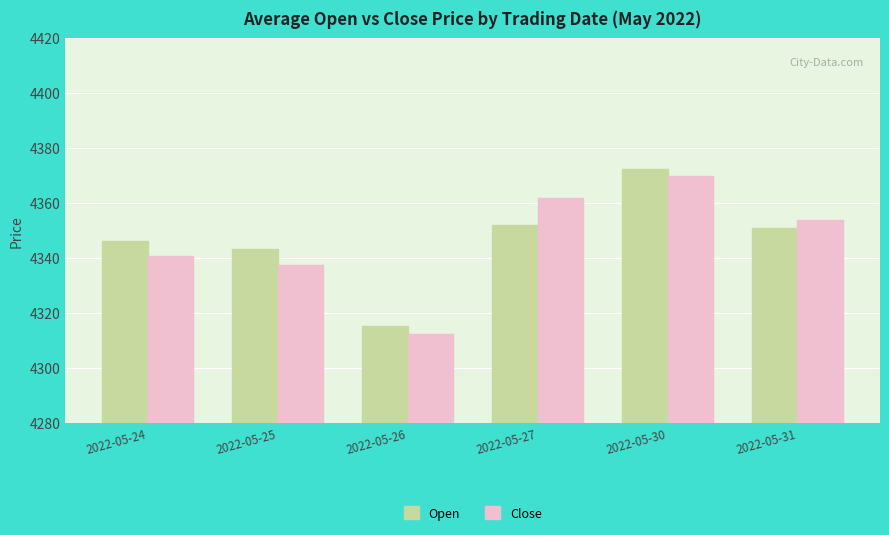

Reading left to right, what are all the values shown in this chart?

Open: 4346.0	4343.1	4315.4	4352.1	4372.2	4351.0
Close: 4340.7	4337.4	4312.3	4361.9	4369.9	4353.8